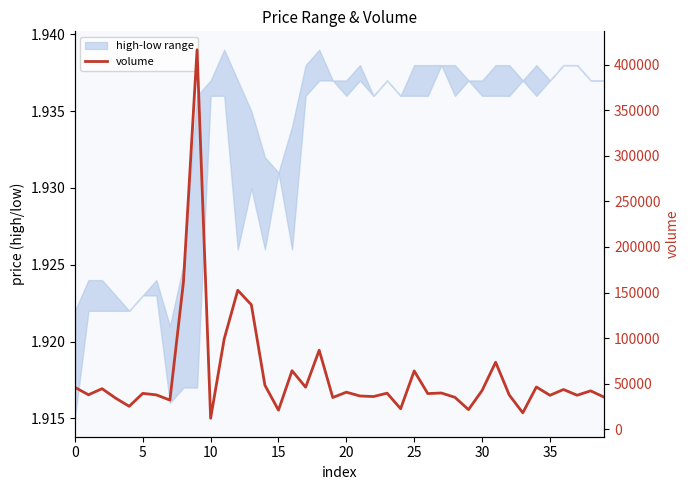

What is the sum of all values?

2363539.8